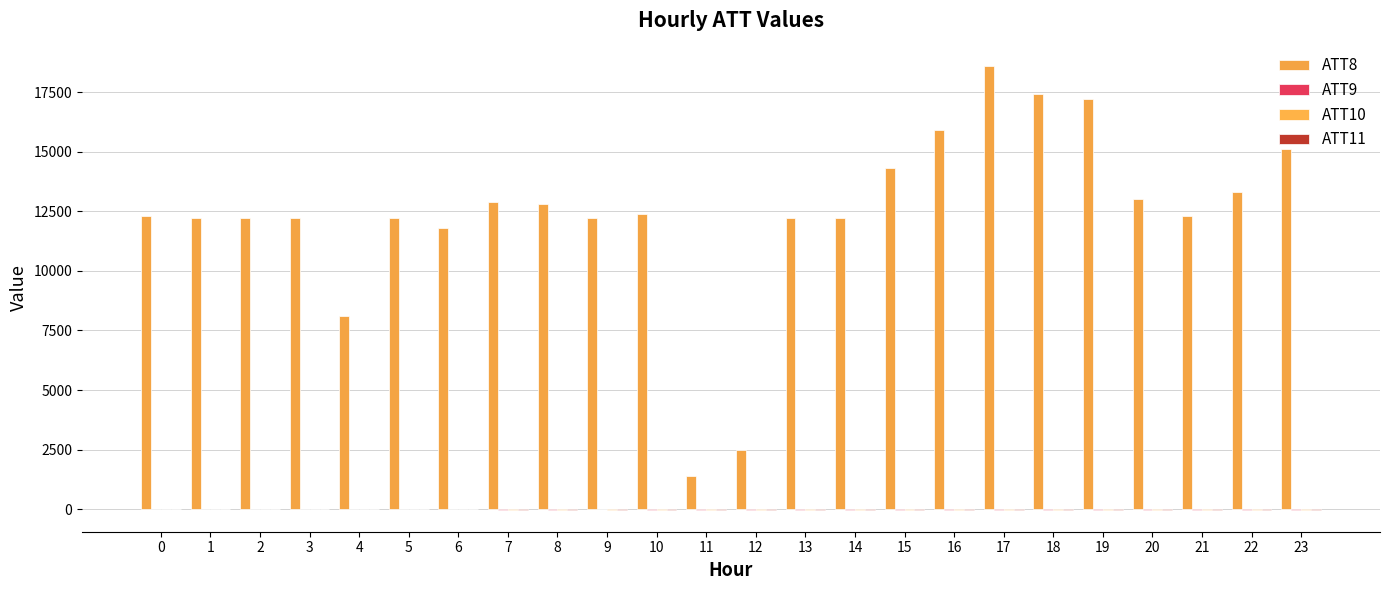

Is it true that ATT11 equals -4.6 at 20?

False